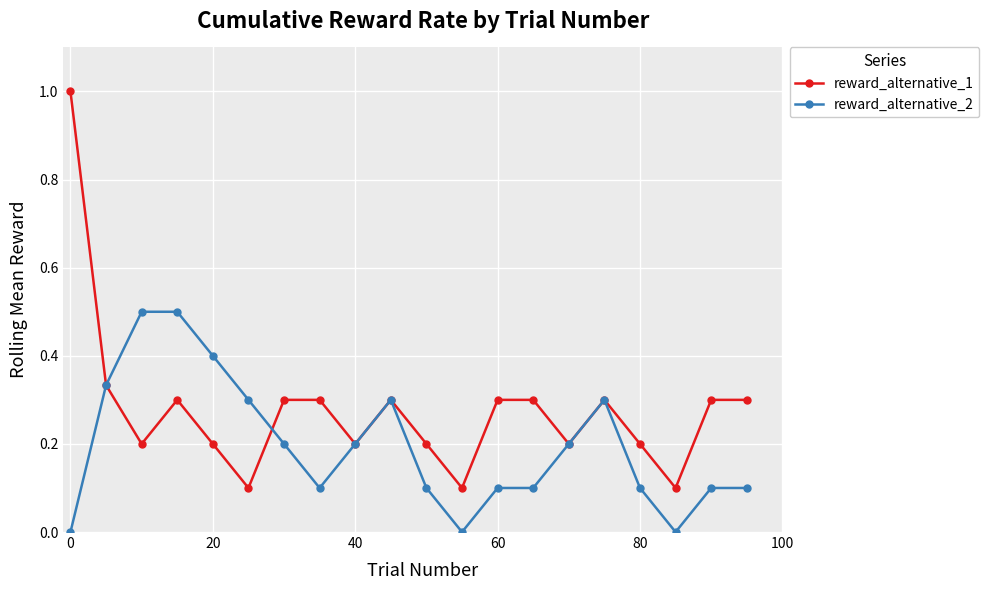

Does the chart display data point markers on the line(s)?

Yes